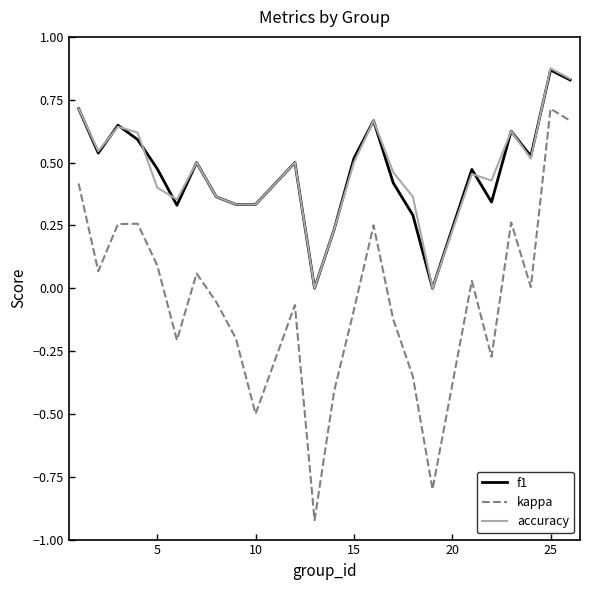

Which series has the widest spread of values?

kappa